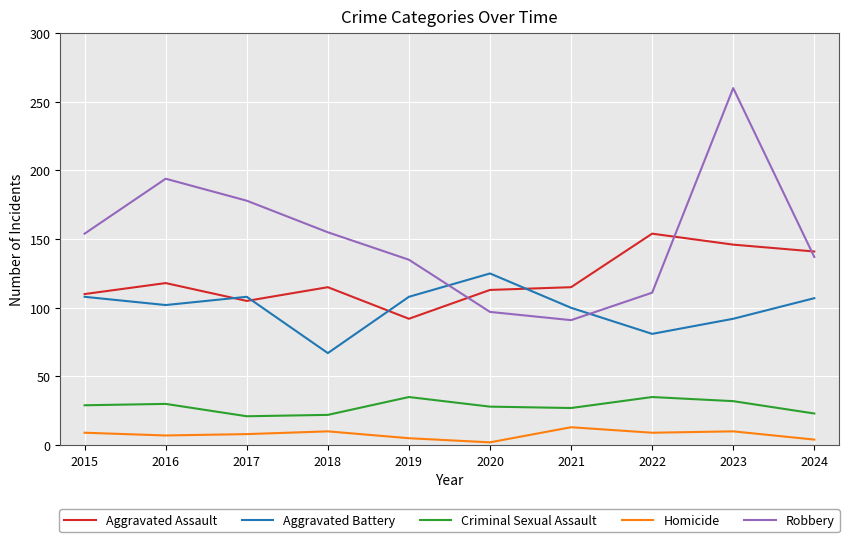

What is the difference between the maximum and minimum values in the Robbery series?

169